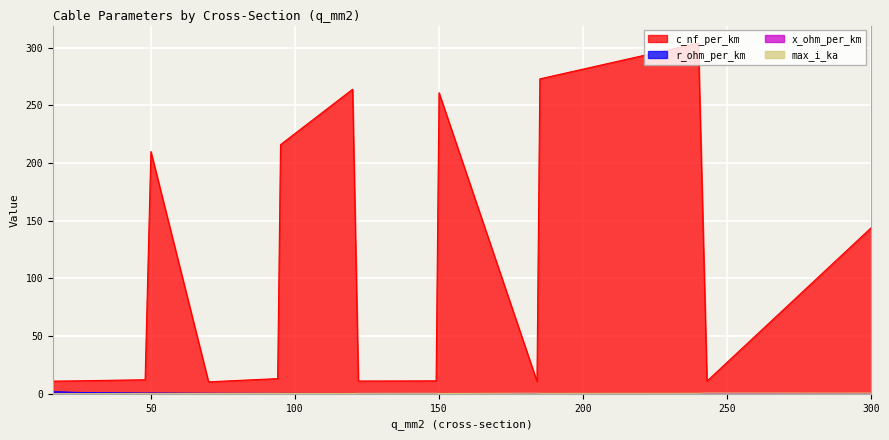

What is the difference between the maximum and minimum values in the x_ohm_per_km series?

0.3